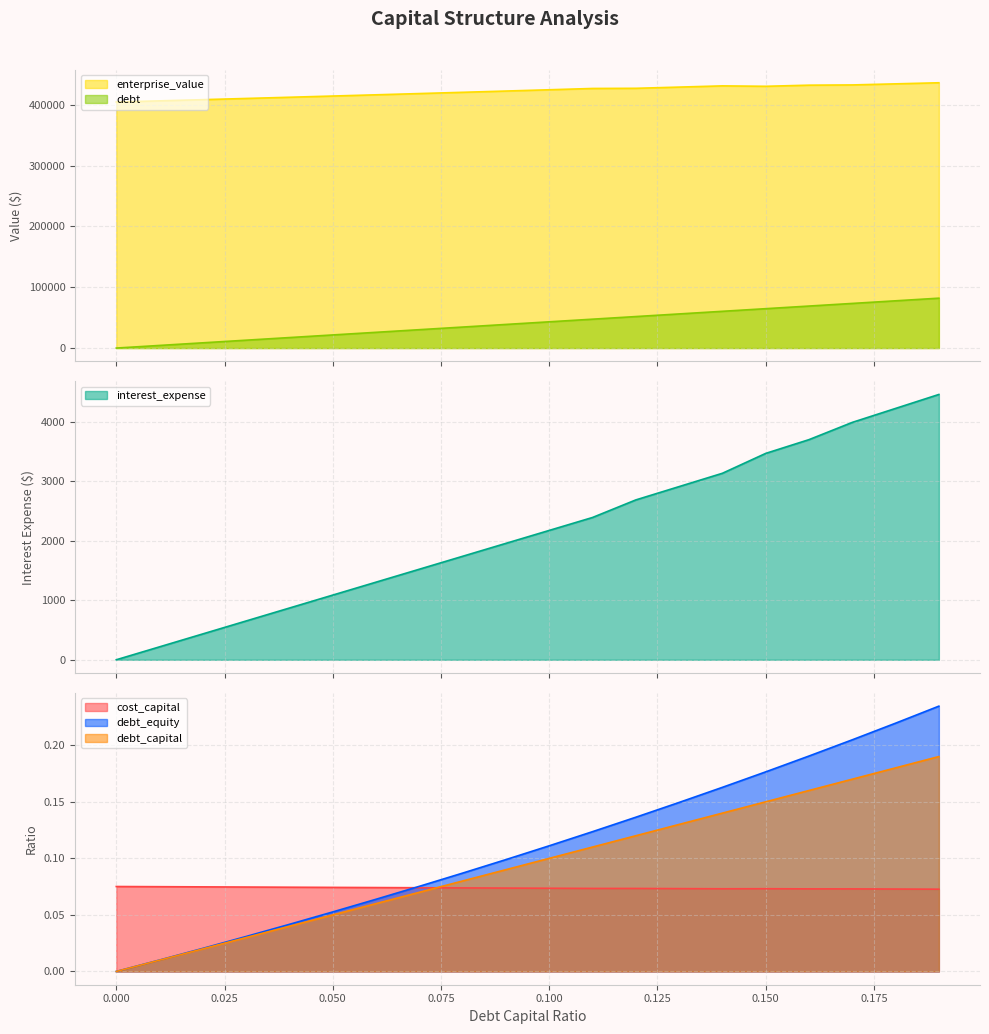

The interest_expense series shows 1466.6 at 0.1. True or false?

False